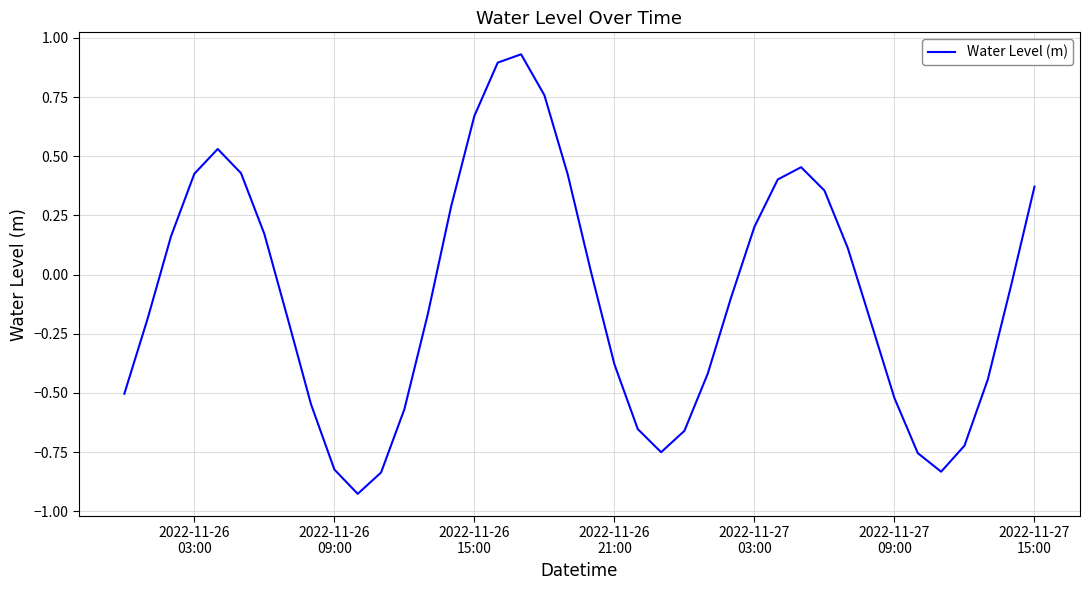

What is the difference between the second highest and second lowest values?

1.7